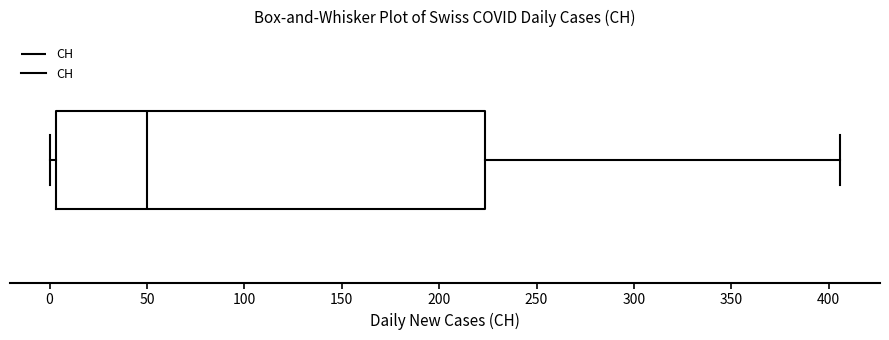

Transcribe this box plot: give where the median line is, the range the box spans, and where the two whiskers end, as read against the x-axis. The values are not printed on the chart, so give them approximately, as read against the axis.

median 50, box 5 to 225, whiskers 0 to 405